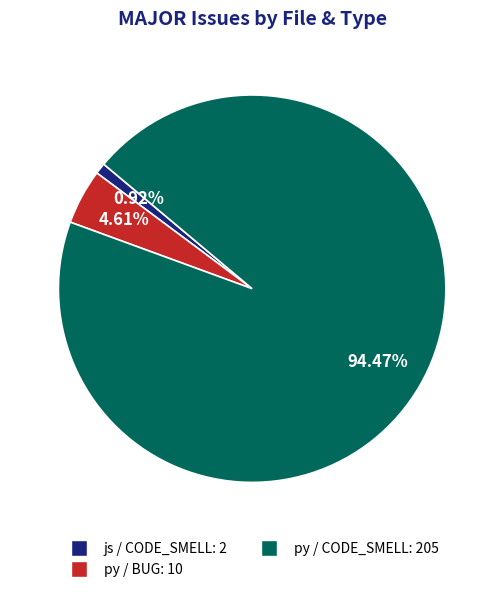

Which category has the smallest portion of the pie?

js / CODE_SMELL: 2